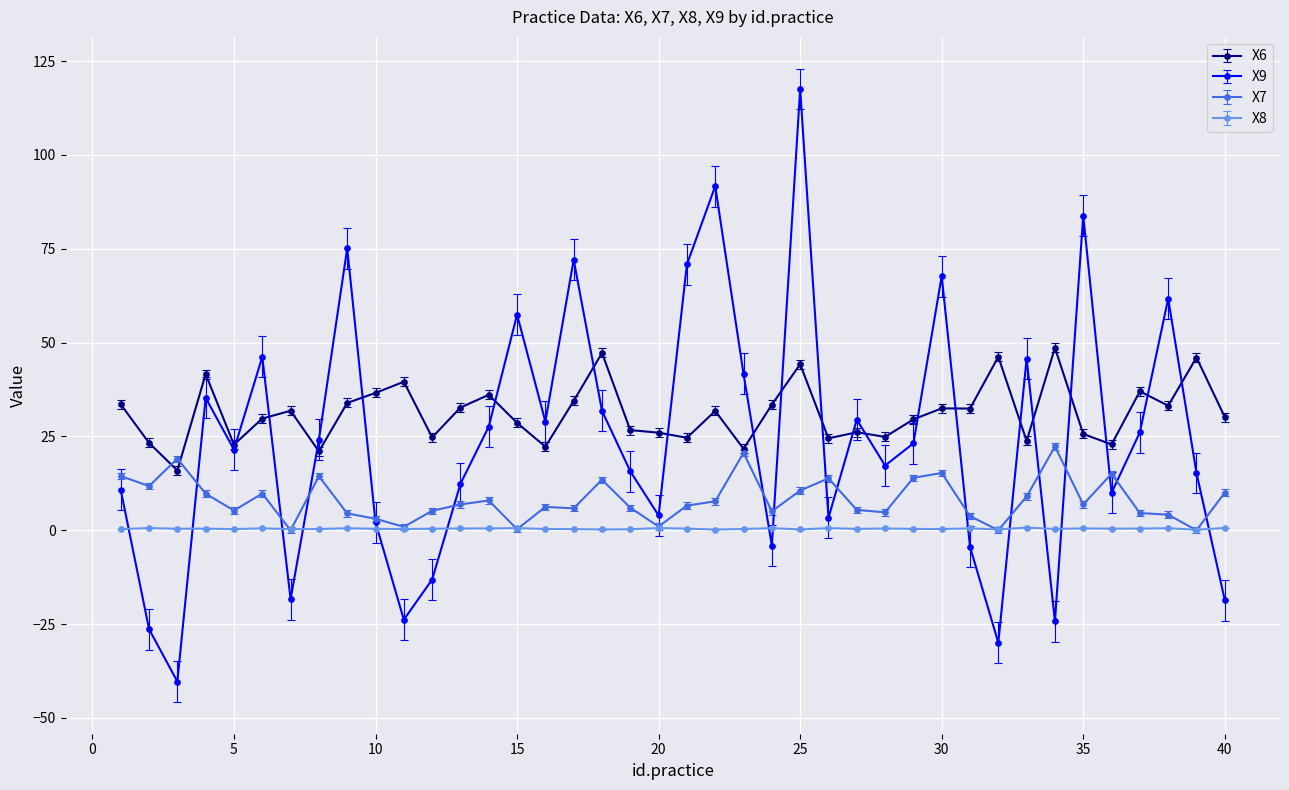

What is the average value of the X7 series?

8.1